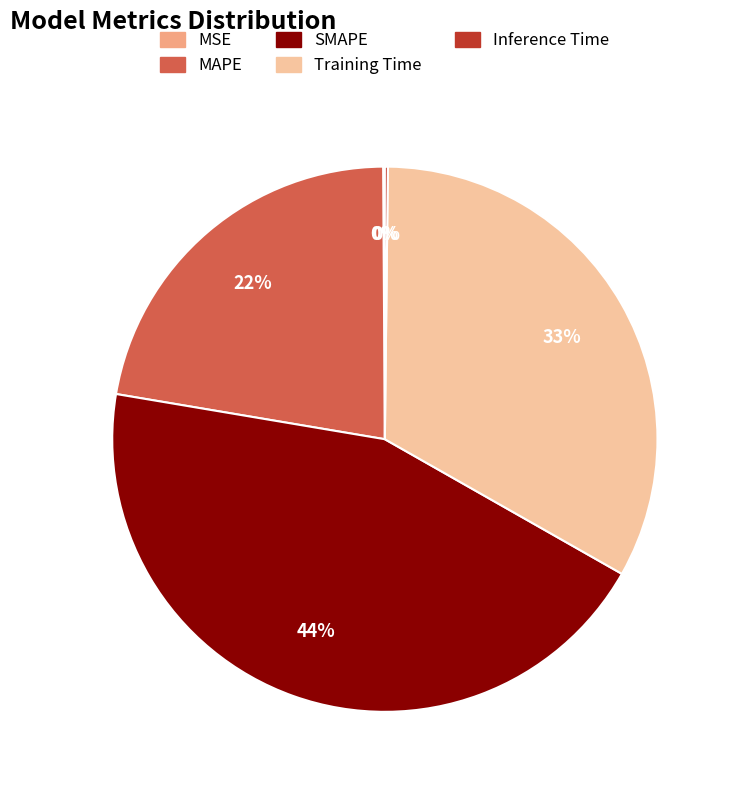

Is it true that Training Time is 42% of the pie?

False